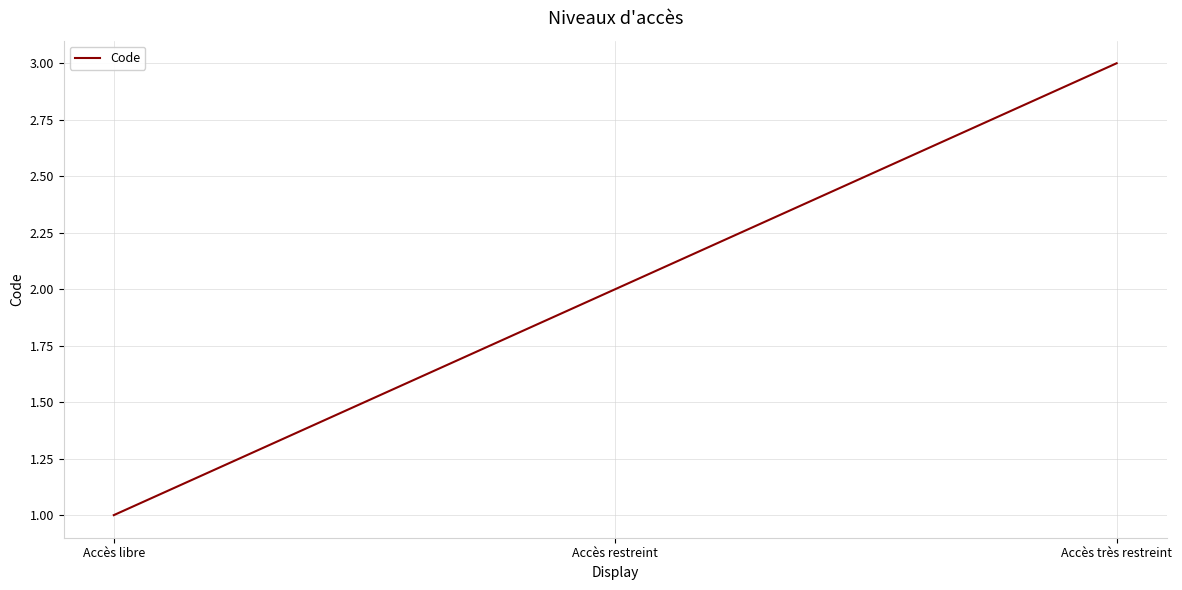

The value at Accès libre is 1. True or false?

True